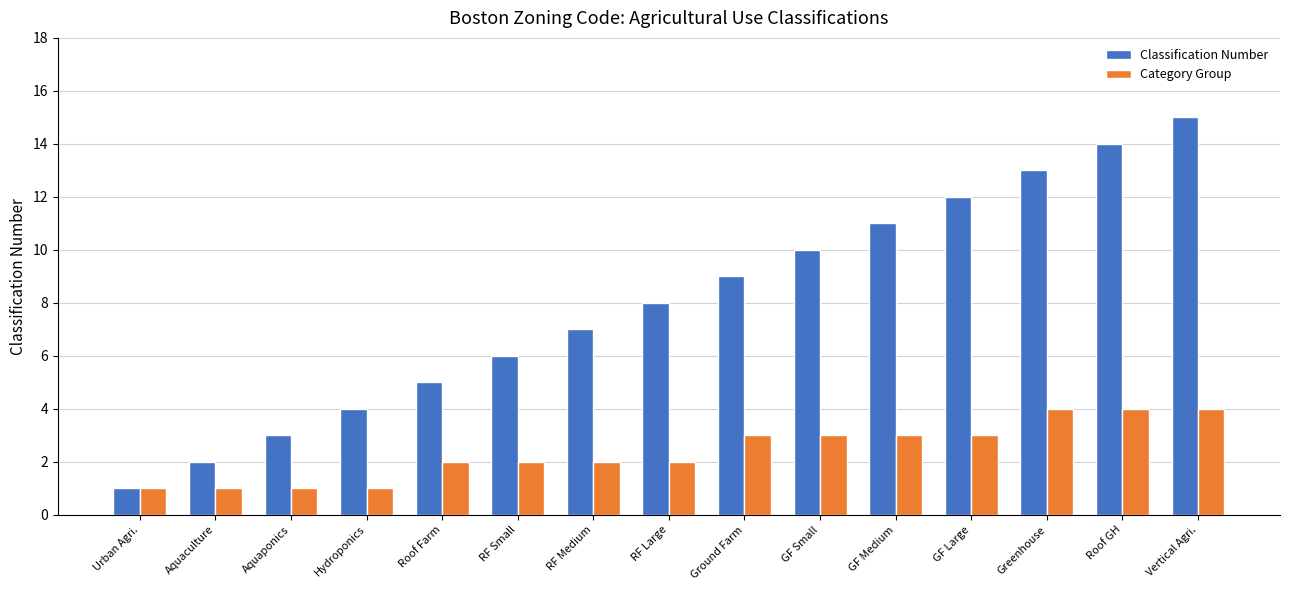

The Classification Number series shows 4 at Hydroponics. True or false?

True